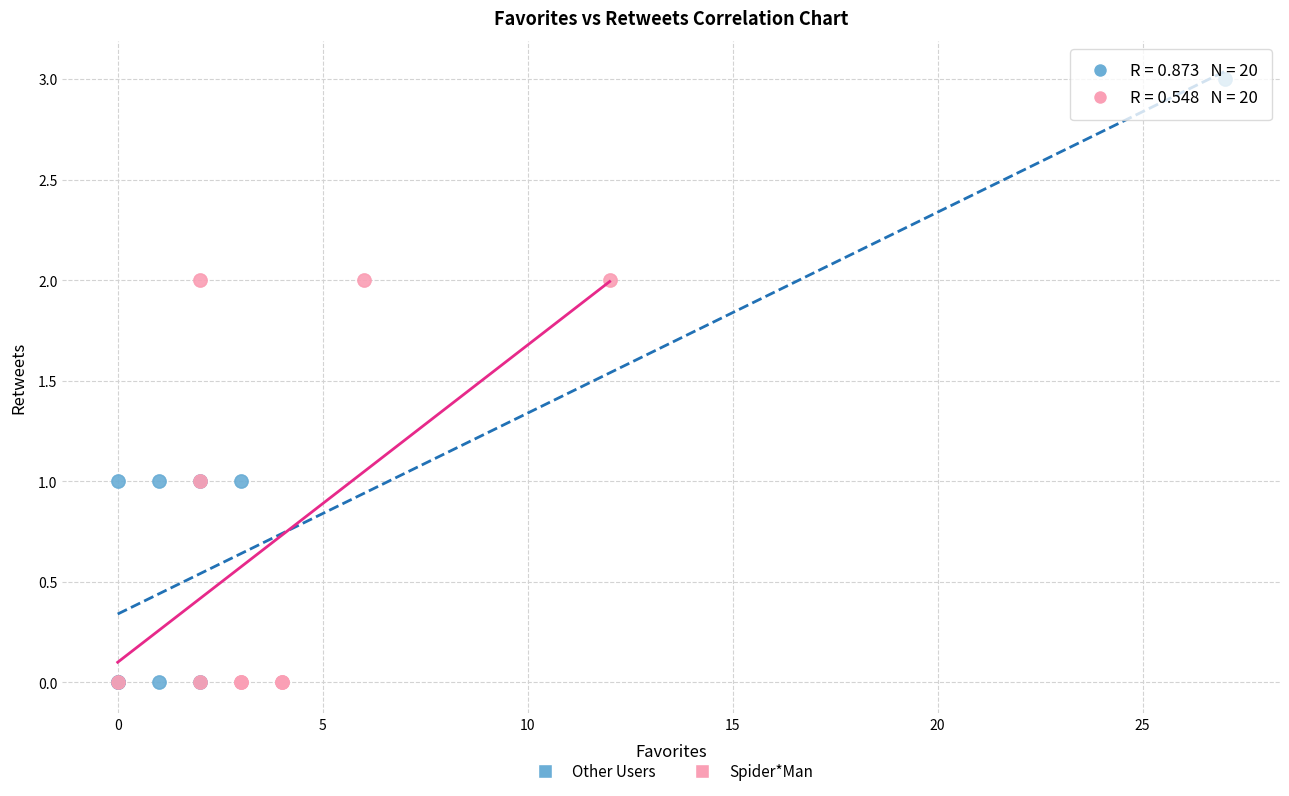

Which series contains the highest Y value?

Other Users